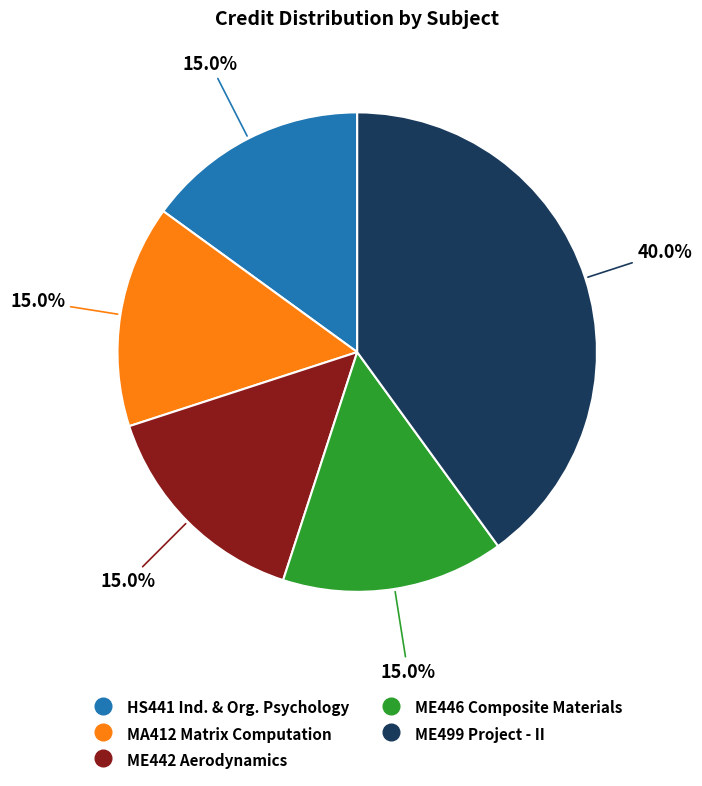

Is there a majority slice in this chart?

No